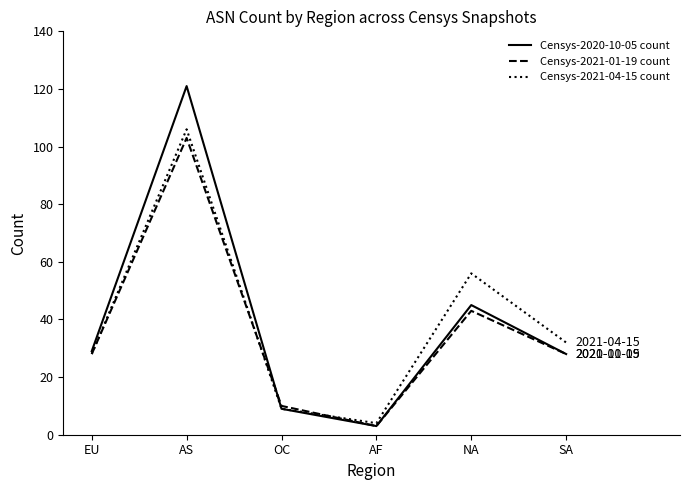

What is the spread (max minus min) of values at EU?

1